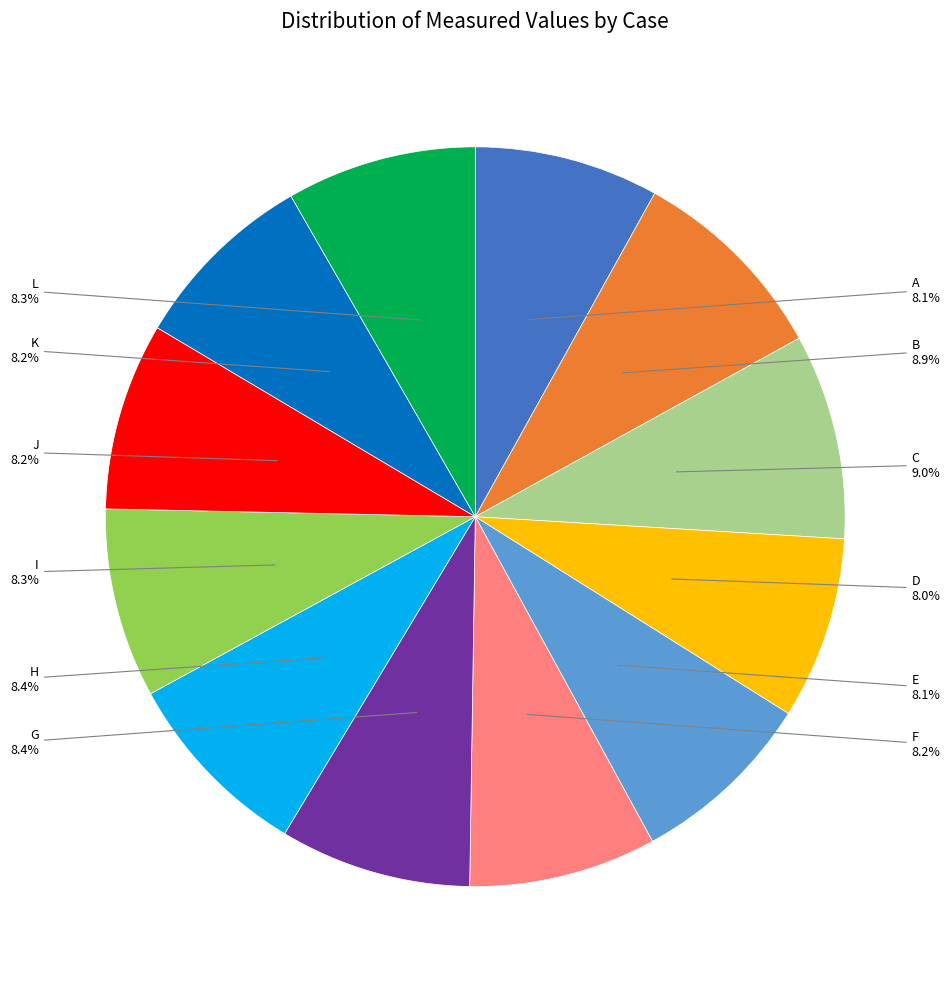

What portion of the pie excludes J?

91.8%